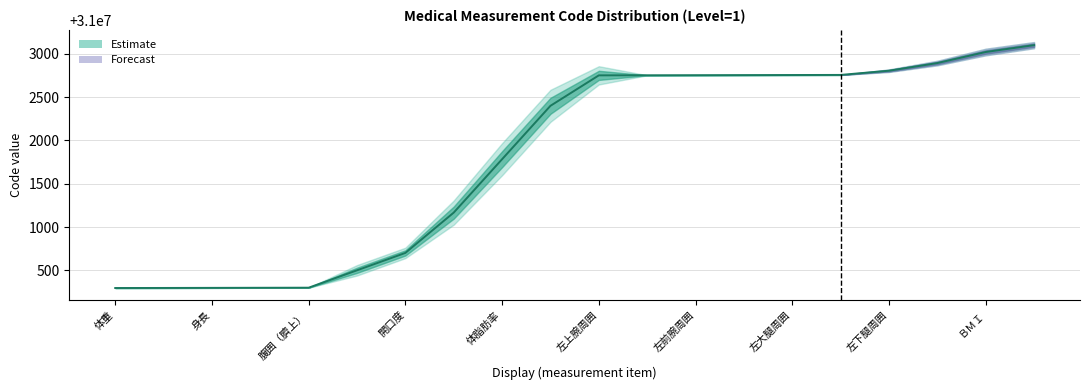

How many lines are shown in the chart?

1